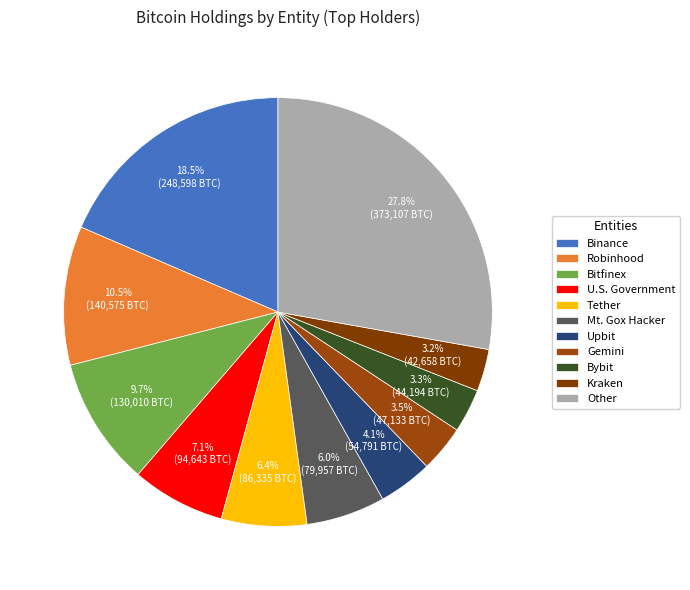

To the nearest percent, what percentage of the pie is U.S. Government?

7%